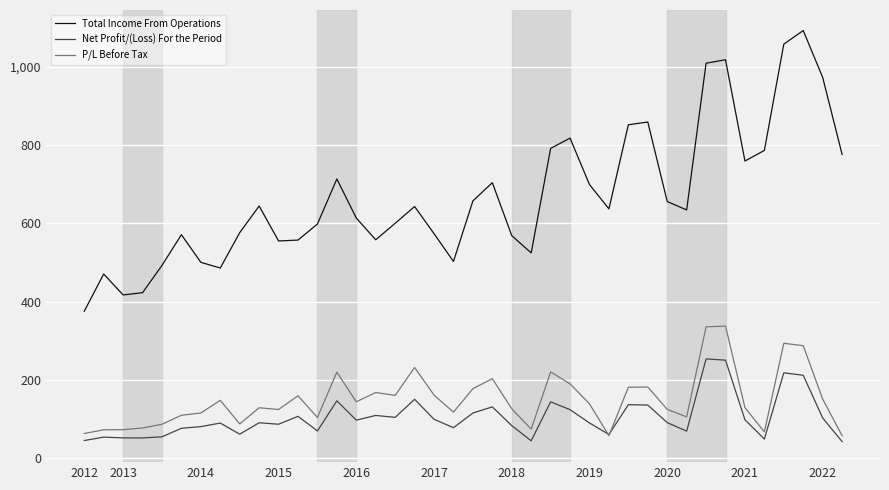

True or false: Net Profit/(Loss) For the Period and Total Income From Operations intersect in this chart.

False